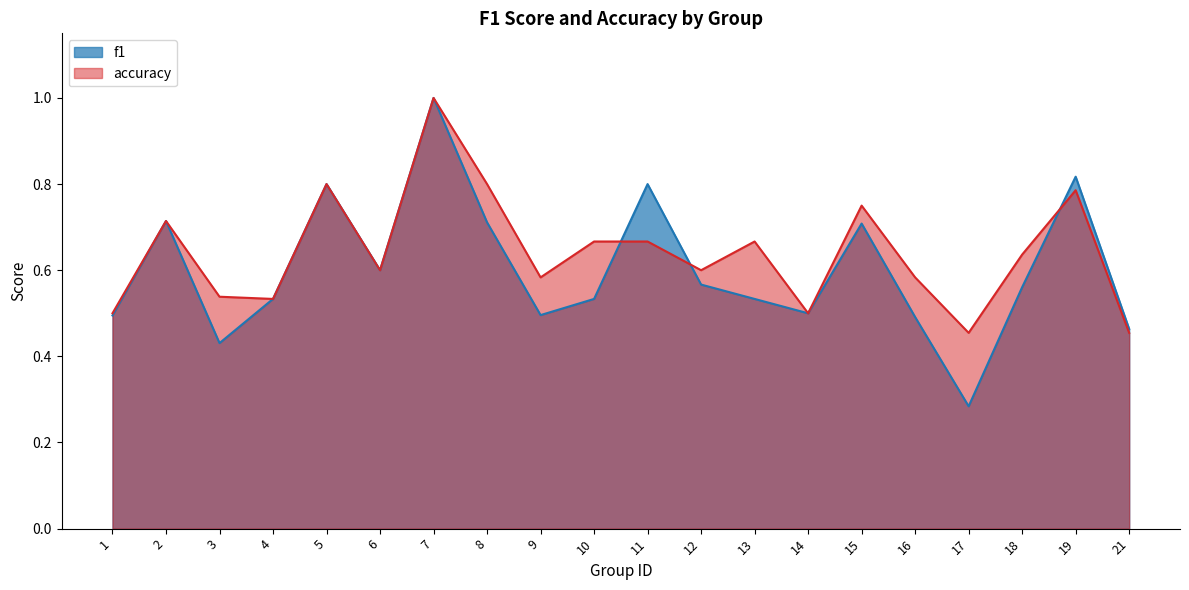

Which category has the lowest value in the accuracy series?

17